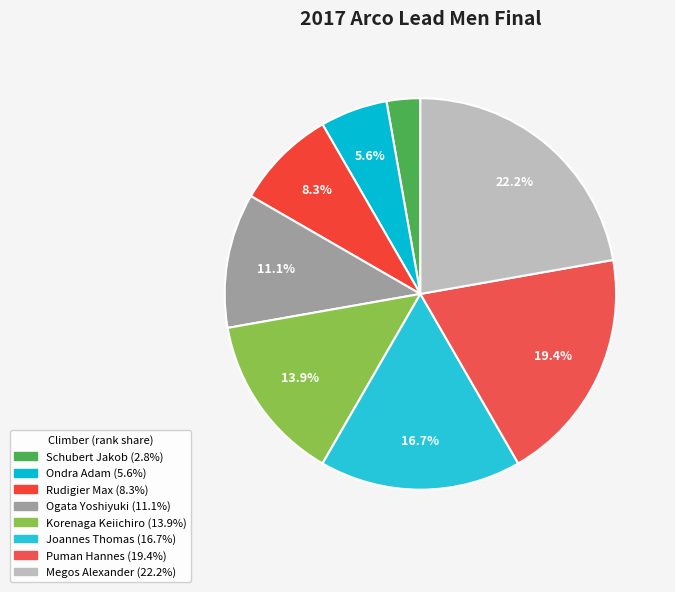

True or false: Megos Alexander accounts for 22% of the total.

True